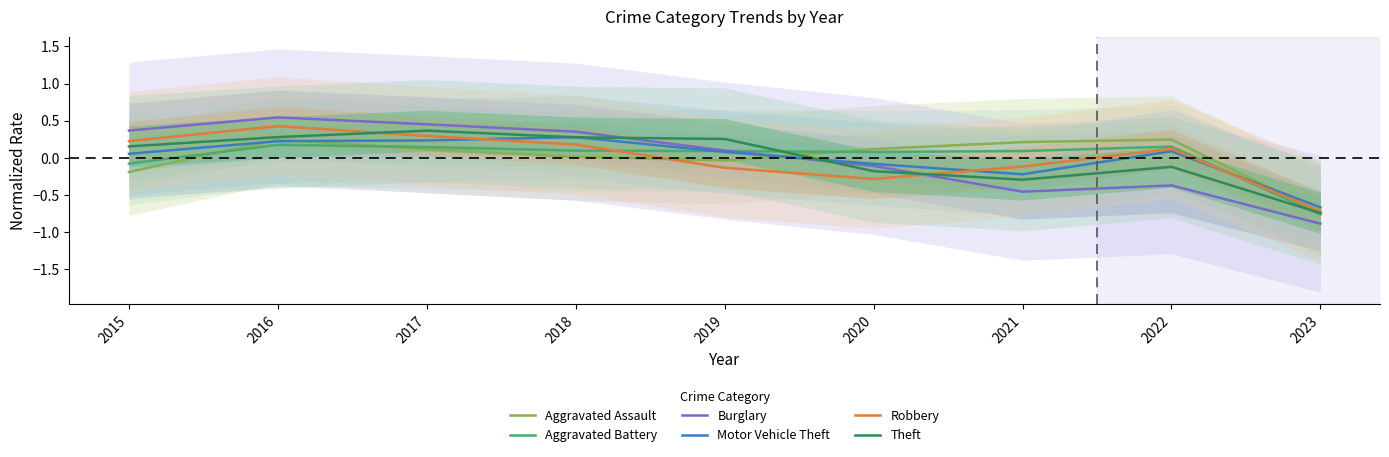

What is the difference between the highest and lowest values at 2020?

0.4